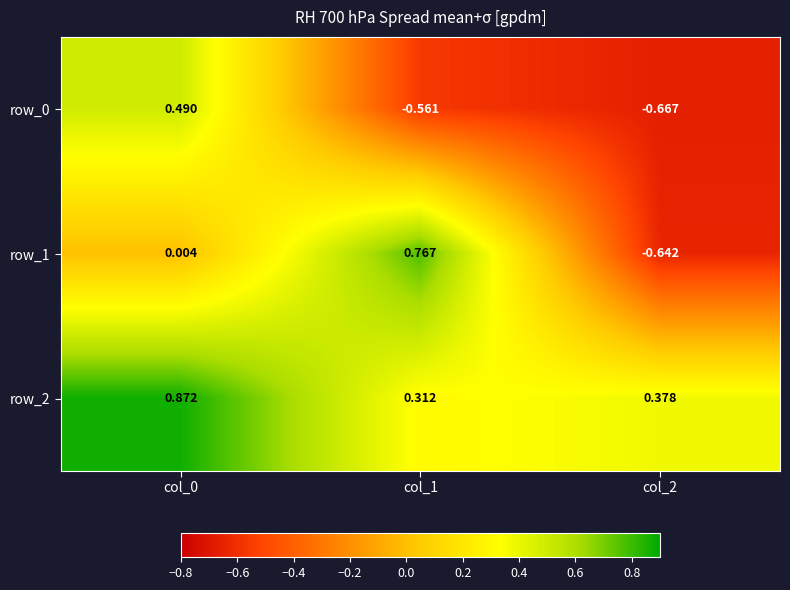

How many data points in row_1 are less than 0?

1